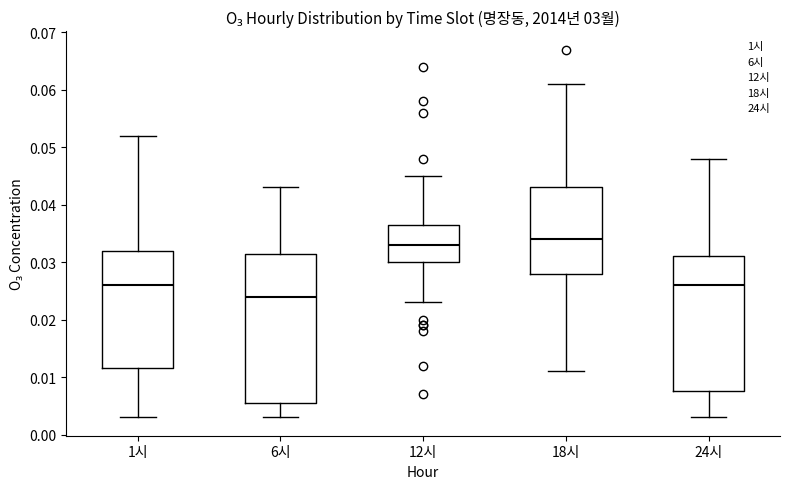

Where does the lower whisker of the box for 12시 end on the y-axis? The values are not printed on the chart, so give them approximately, as read against the axis.

0.023